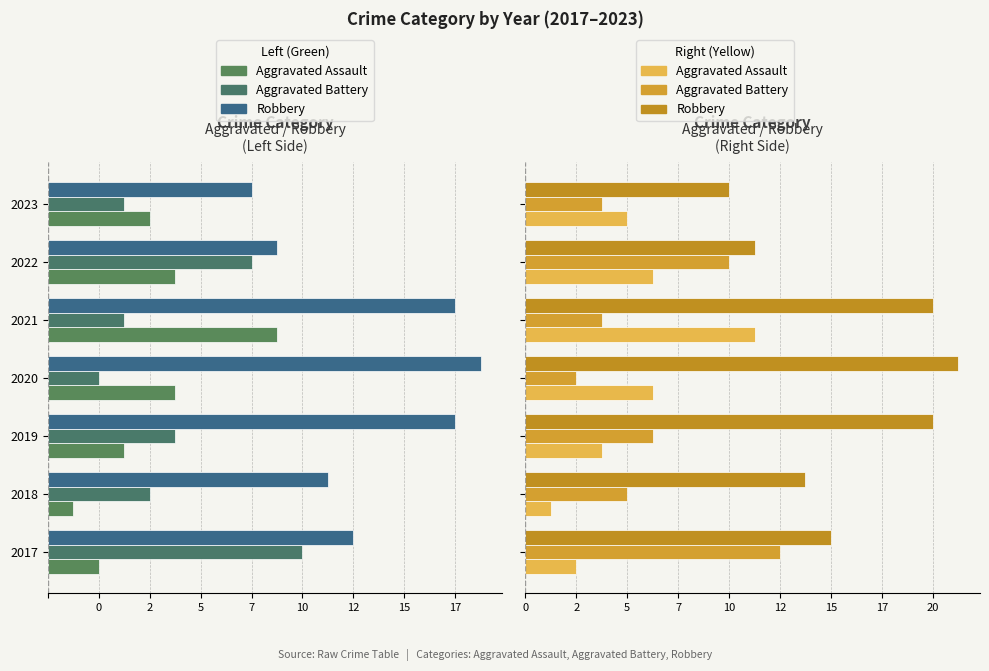

Is the value of Aggravated Assault at 2022 greater than the value of Robbery at 2020?

No